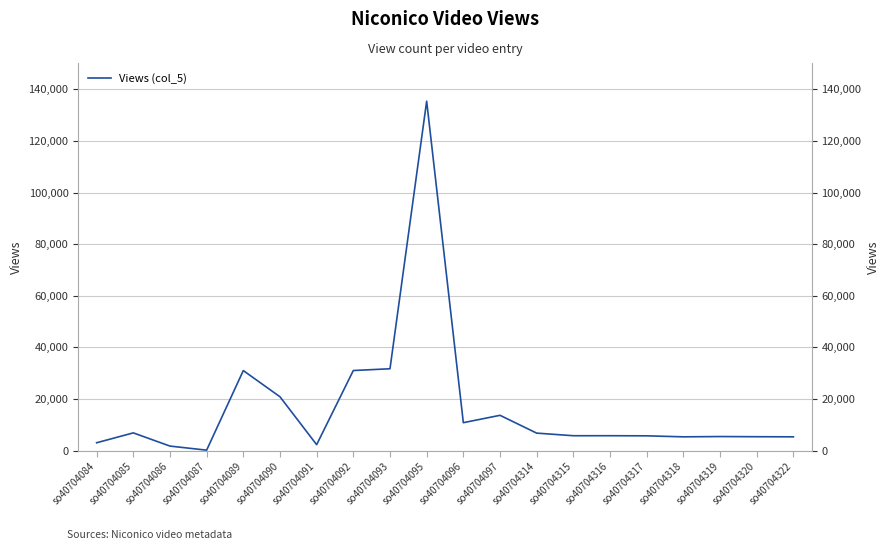

Where does the data first go above 5756?

so40704085